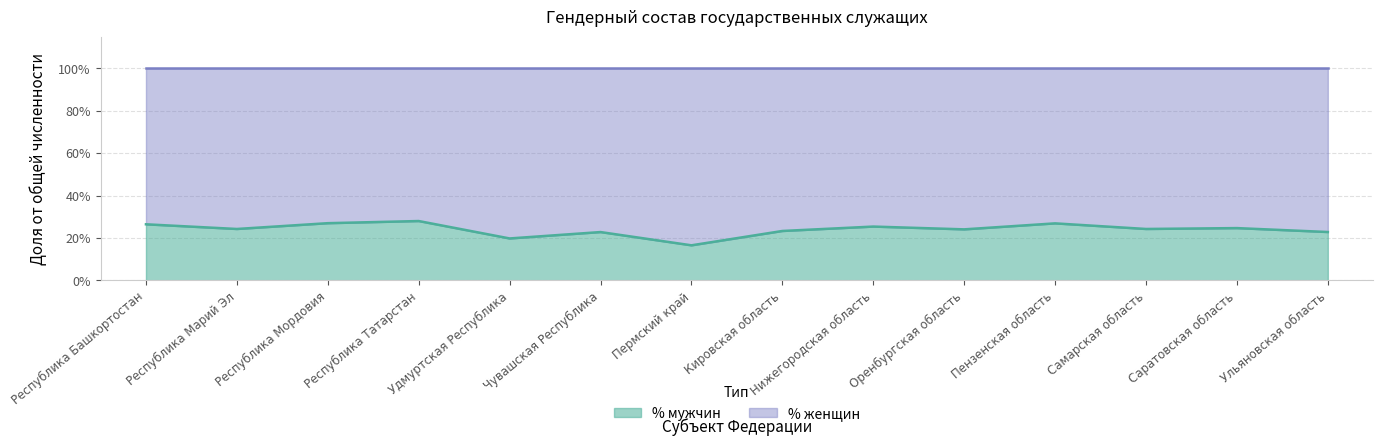

True or false: the data has more than 0 interior local peaks.

True